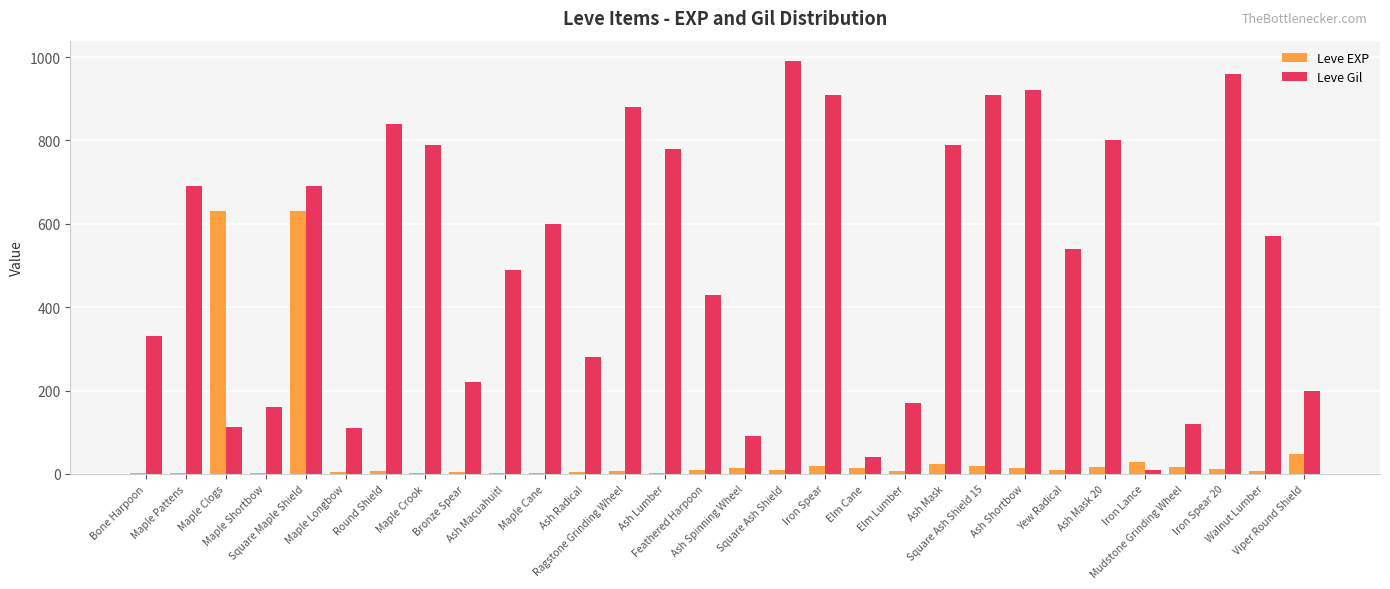

At which label is Leve Gil closest to 500?

Ash Macuahuitl